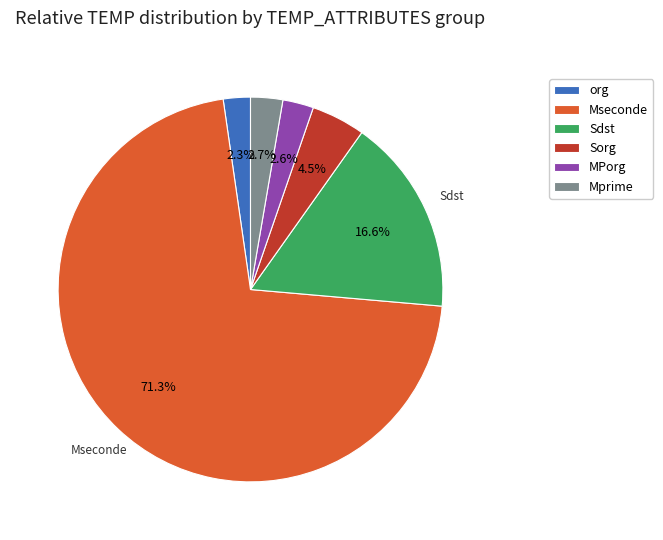

Is there a majority slice in this chart?

Yes